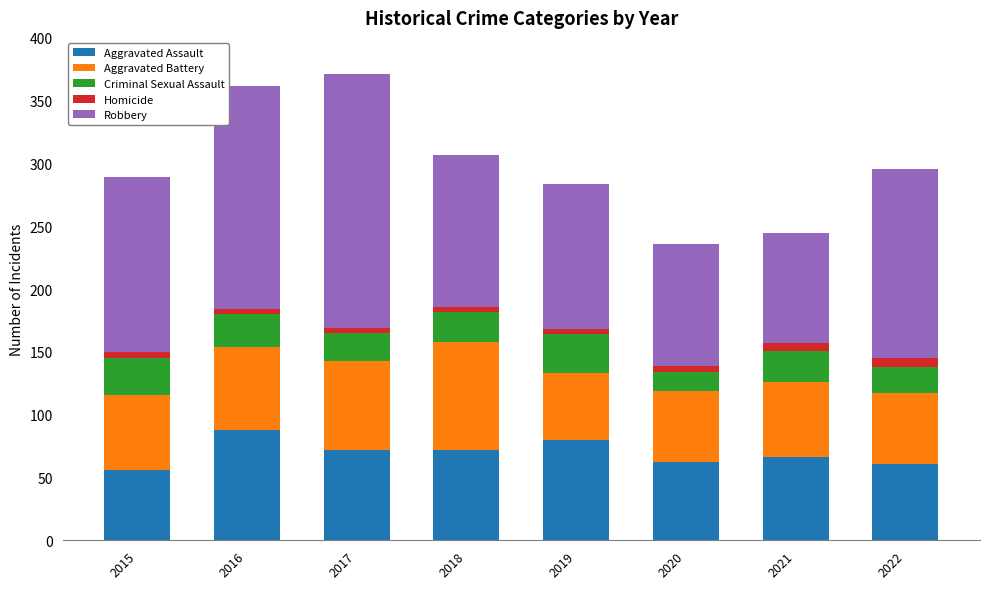

What is the average value of the Aggravated Assault series?

70